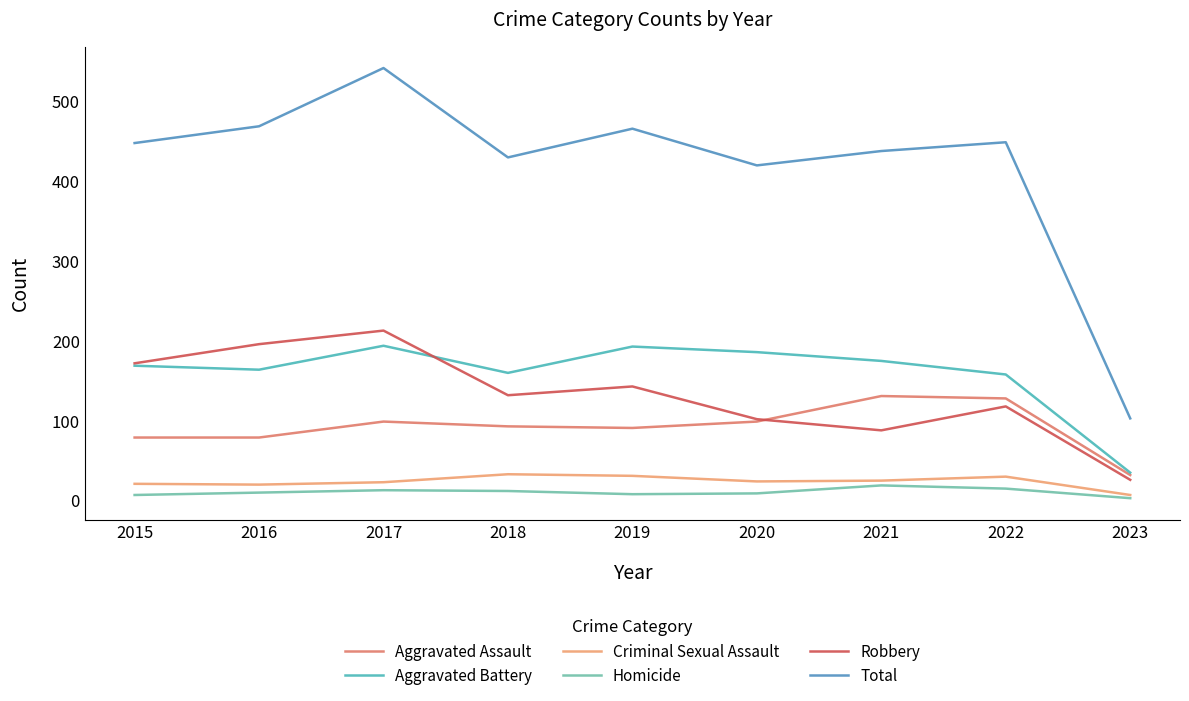

The value of Aggravated Assault at 2018 is 93. True or false?

True